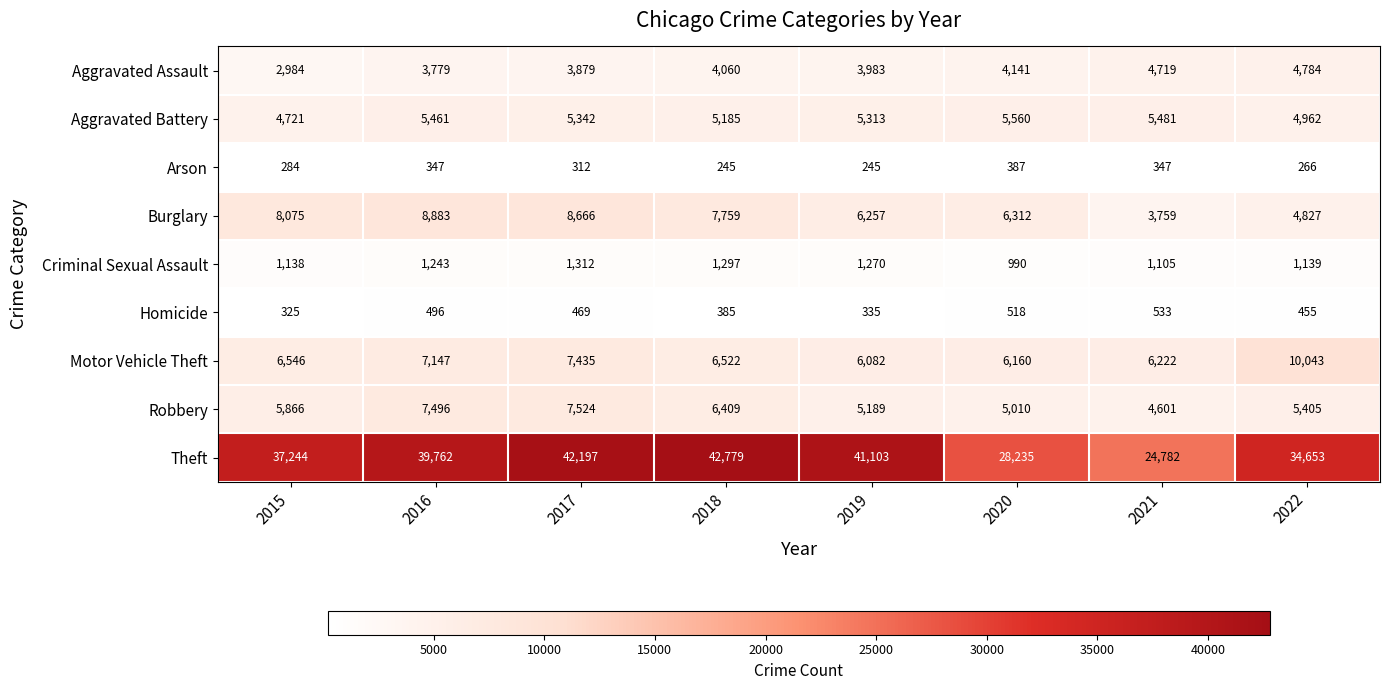

Rank the series by their maximum value, from highest to lowest.

Theft, Motor Vehicle Theft, Burglary, Robbery, Aggravated Battery, Aggravated Assault, Criminal Sexual Assault, Homicide, Arson